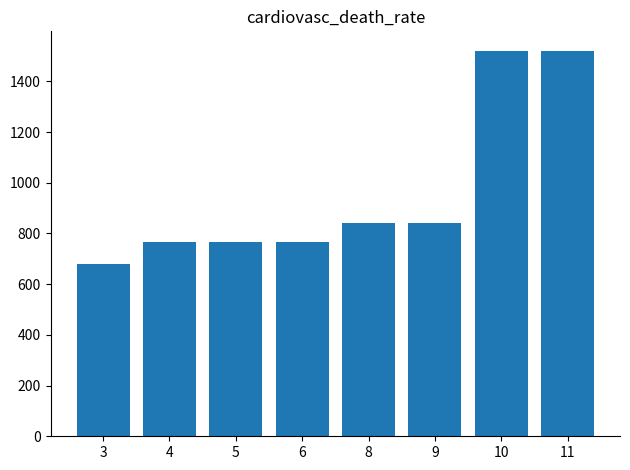

What is the sum of all values?

7697